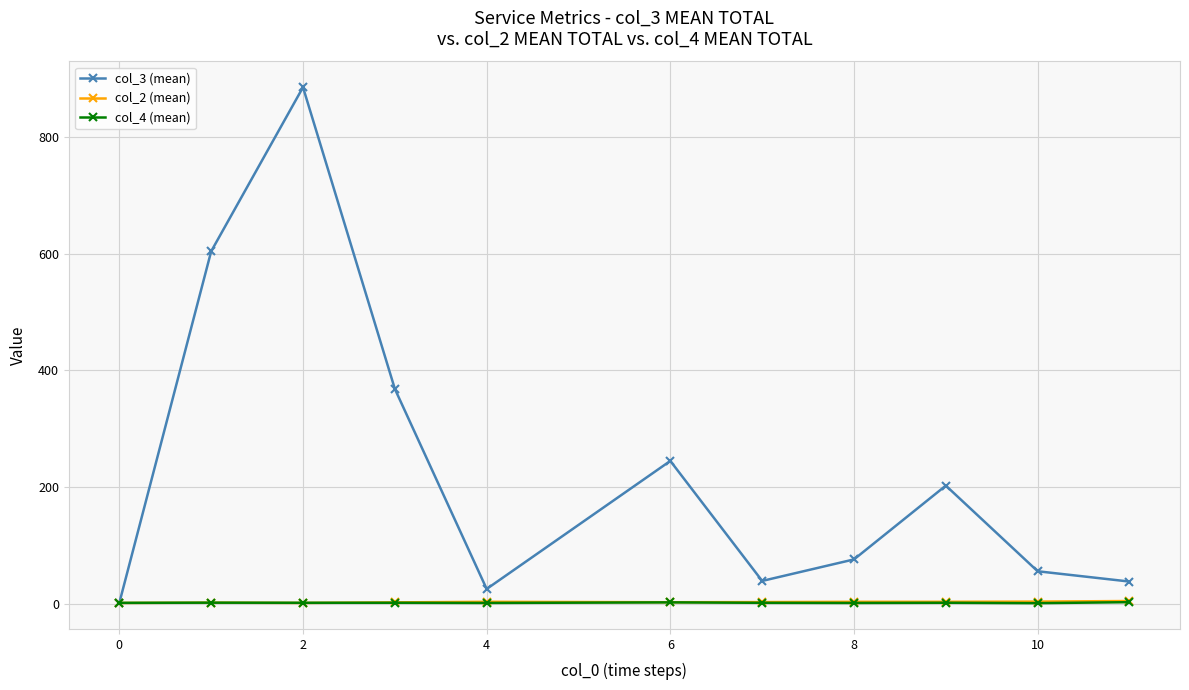

What is the maximum value shown in the chart?

885.0